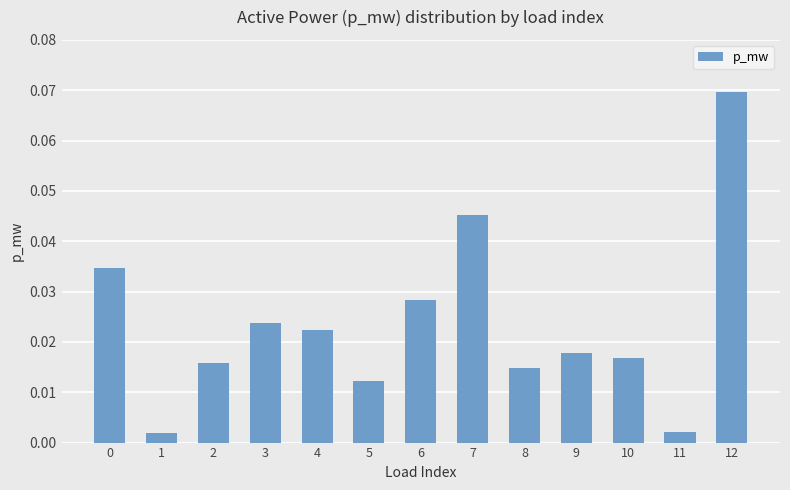

The value at 12 is 0.0. True or false?

False